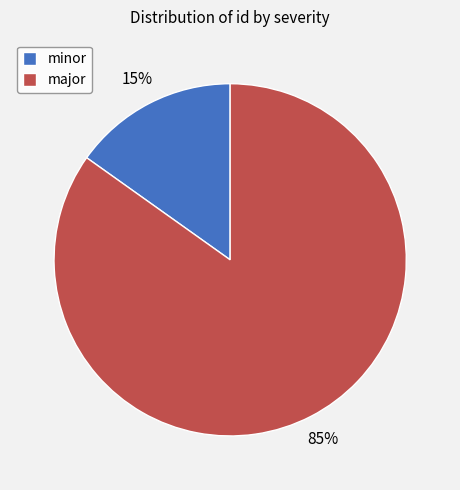

Is there any slice that represents more than half of the pie?

Yes